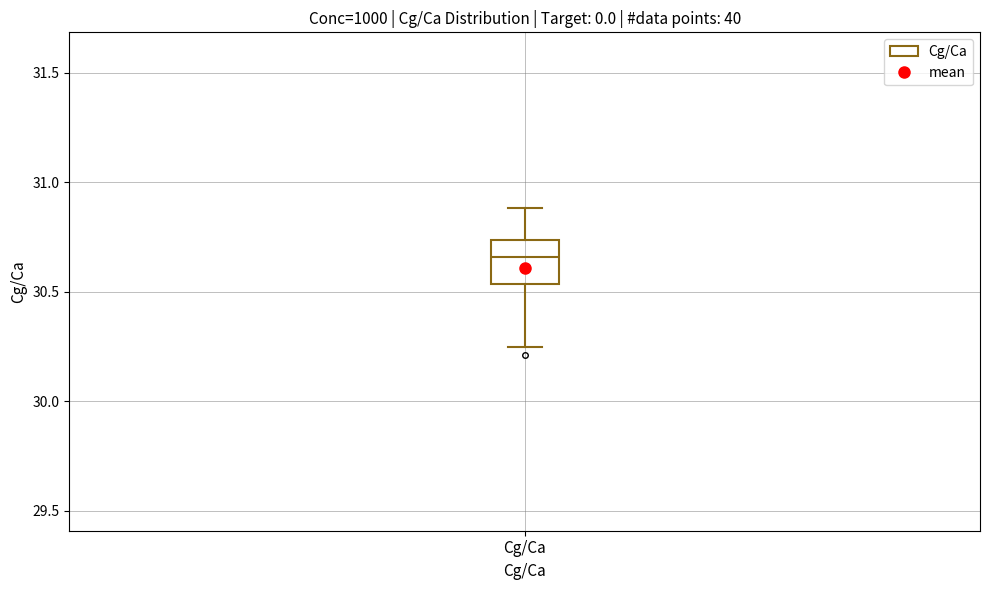

Read this box plot against the y-axis: the position of the median line, the range covered by the box, and the ends of both whiskers. The values are not printed on the chart, so give them approximately, as read against the axis.

median 30.65, box 30.55 to 30.75, whiskers 30.25 to 30.90